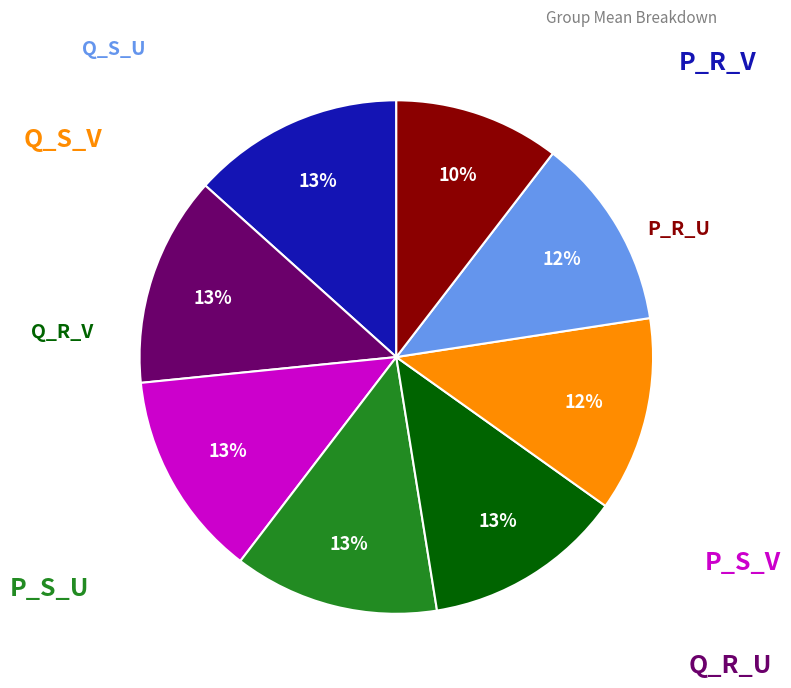

Does any single category account for the majority?

No